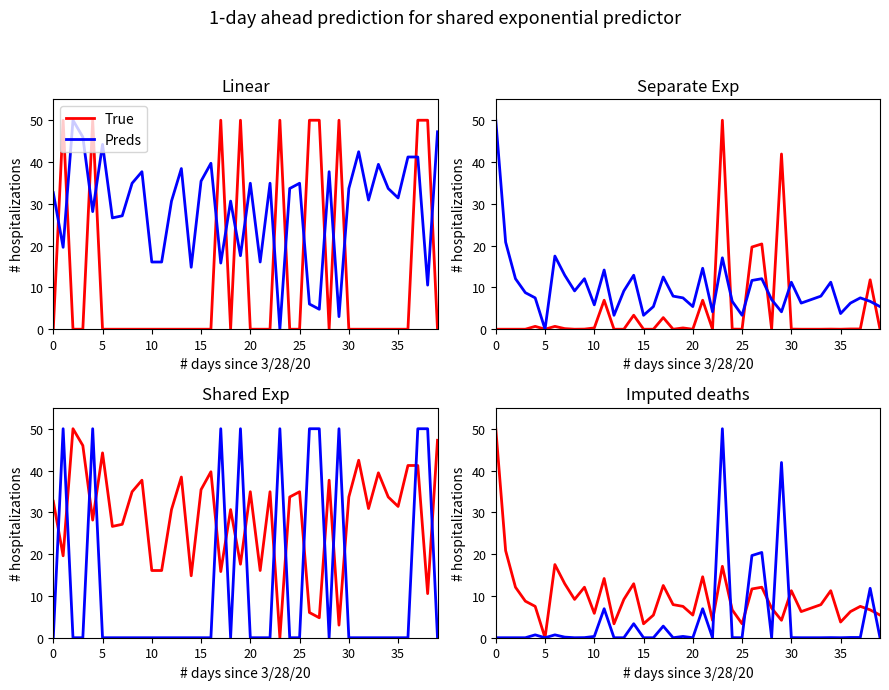

What is the label of the 5th point from the right?

35